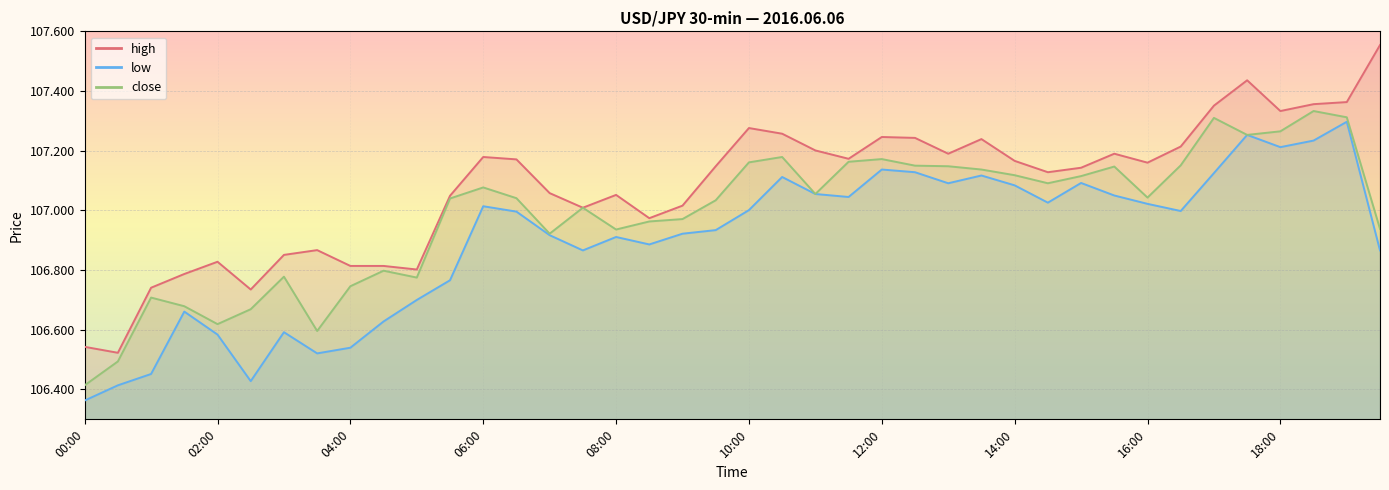

Which category has the highest value across all series?

19:30